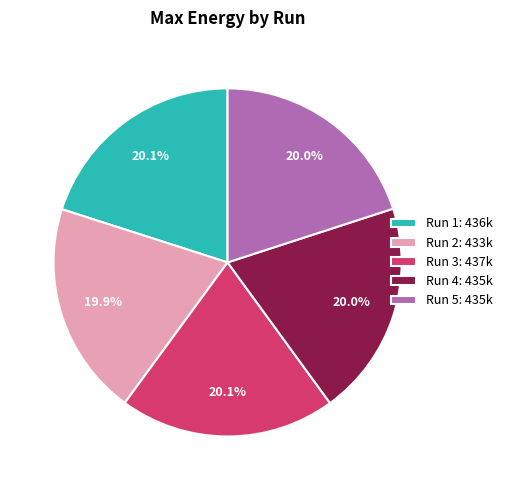

How many slices are in this pie chart?

5